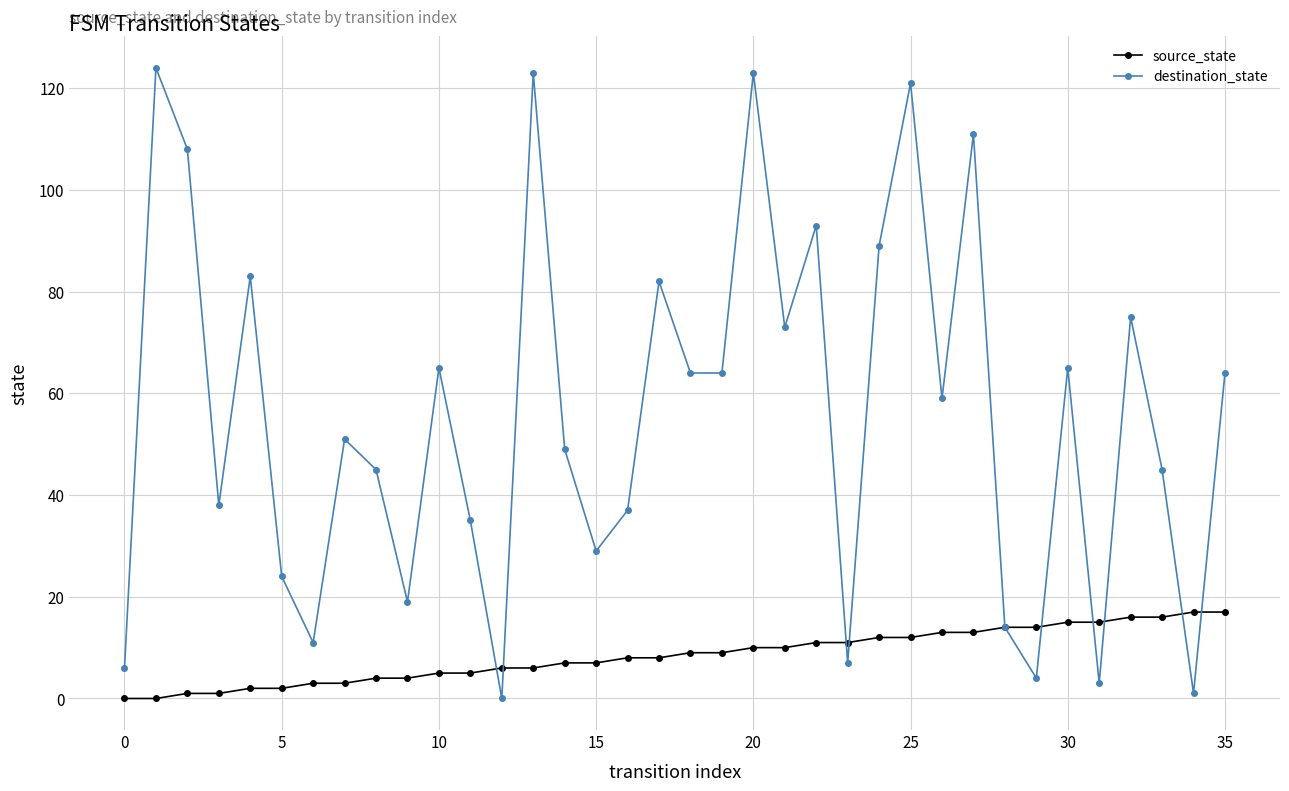

At how many categories does at least one series exceed 22?

27